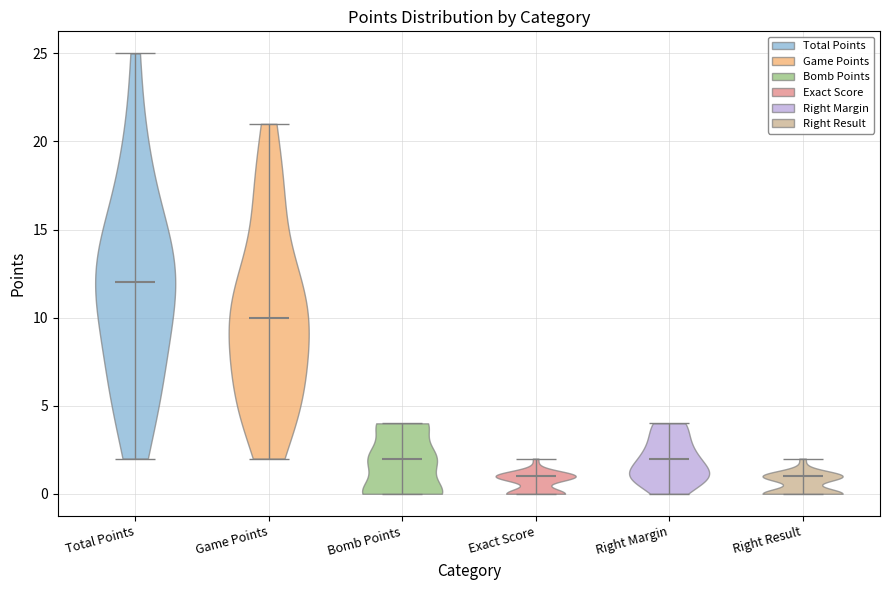

Reading left to right, read every violin against the y-axis: where its median line is, and the lowest and highest points it reaches. The values are not printed on the chart, so give them approximately, as read against the axis.

Total Points: median line 12, lowest point 2, highest point 25
Game Points: median line 10, lowest point 2, highest point 21
Bomb Points: median line 2, lowest point 0, highest point 4
Exact Score: median line 1, lowest point 0, highest point 2
Right Margin: median line 2, lowest point 0, highest point 4
Right Result: median line 1, lowest point 0, highest point 2